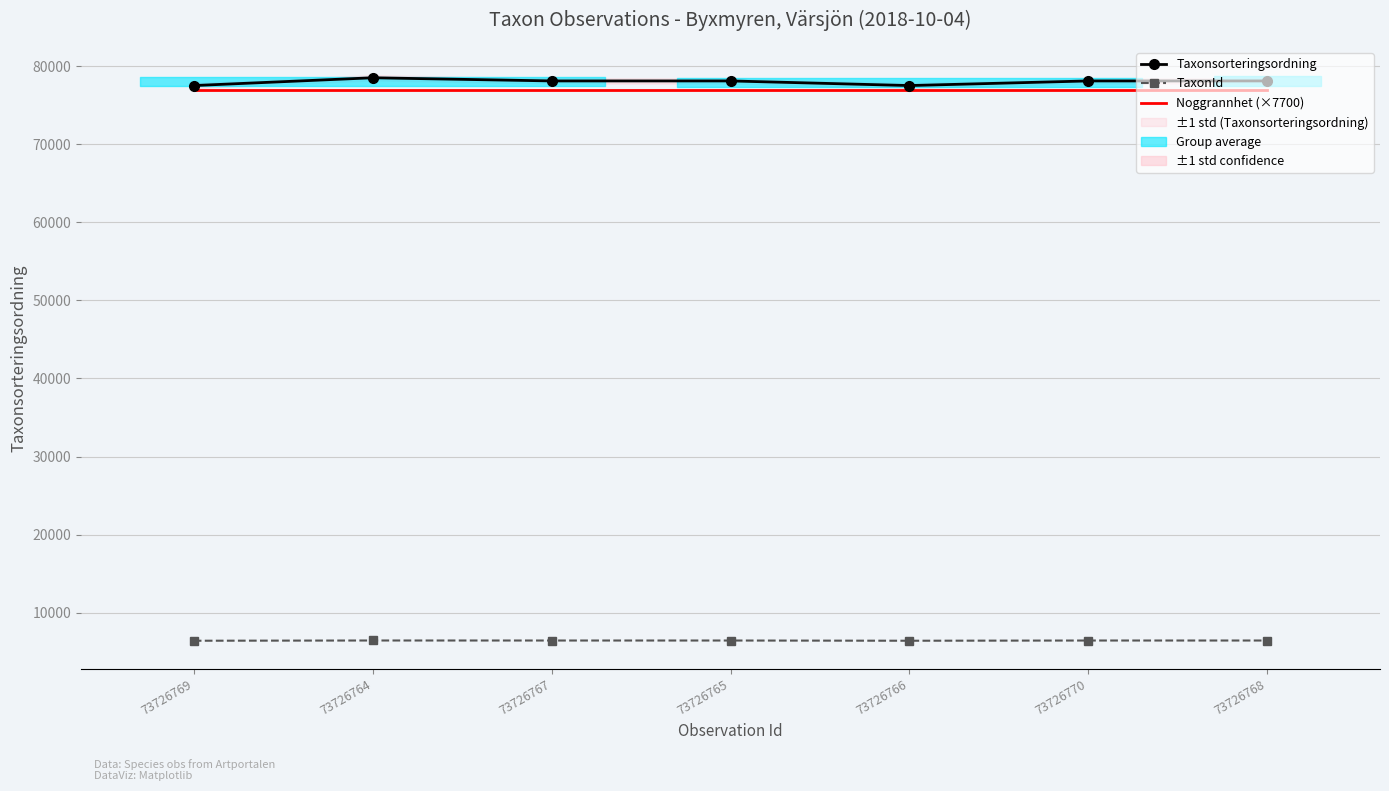

At 73726767, list the series in order from smallest to largest.

TaxonId, Noggrannhet (×7700), Taxonsorteringsordning